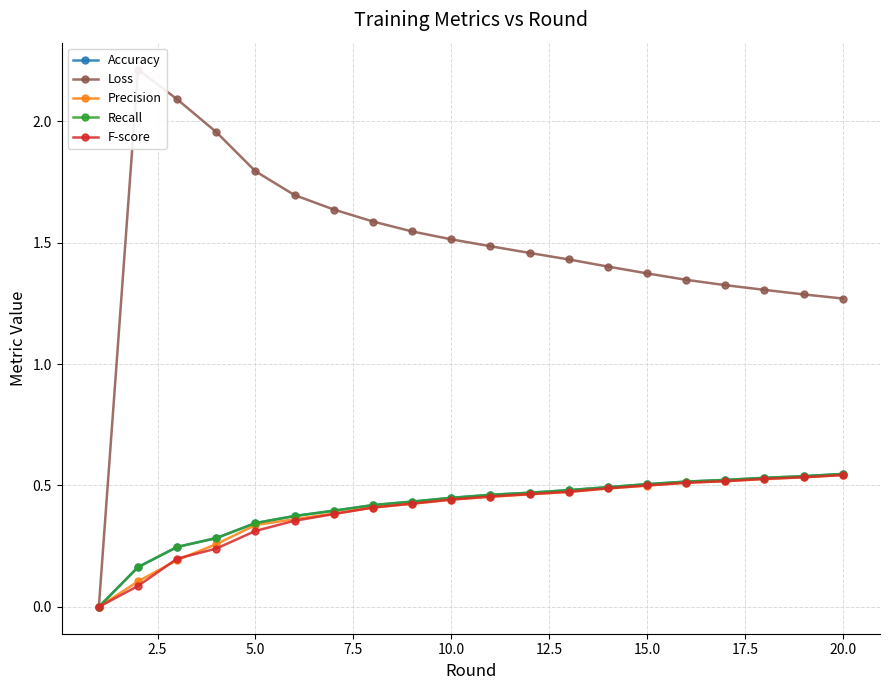

True or false: Precision and Accuracy intersect in this chart.

False